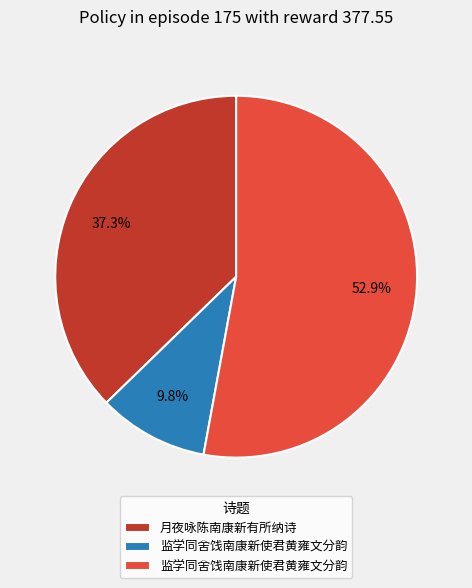

Does any single category account for the majority?

Yes